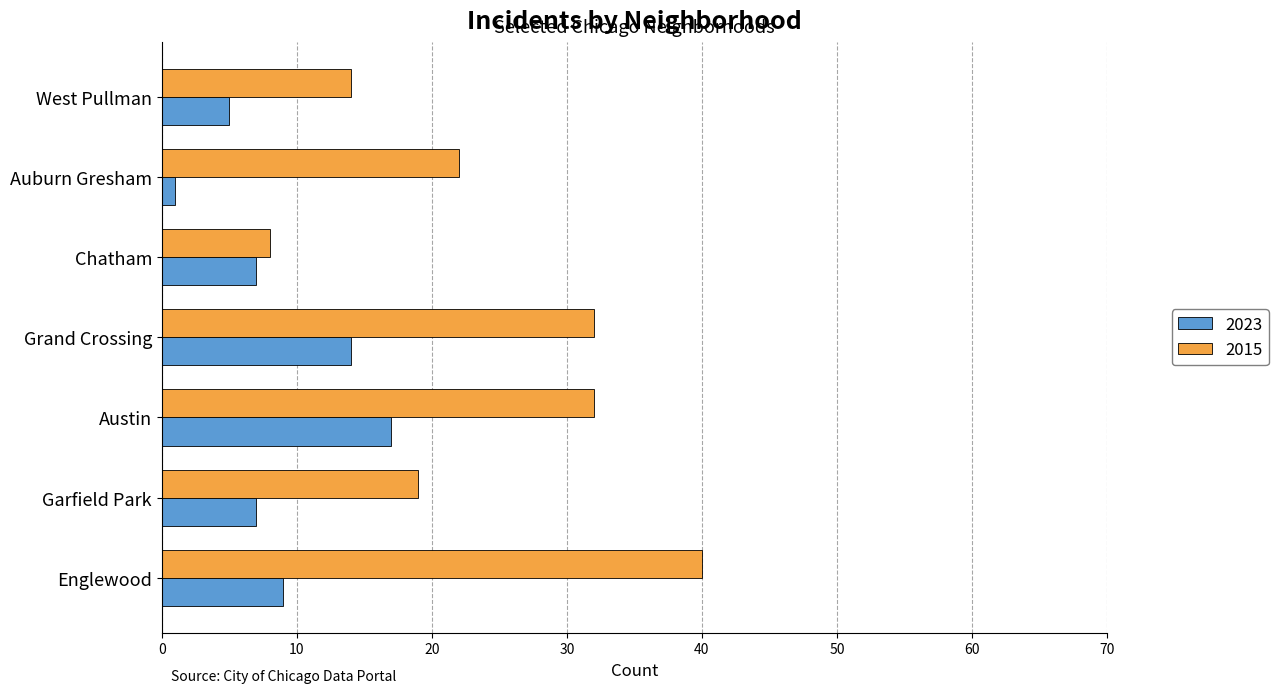

The 2015 series shows 32 at Grand Crossing. True or false?

True